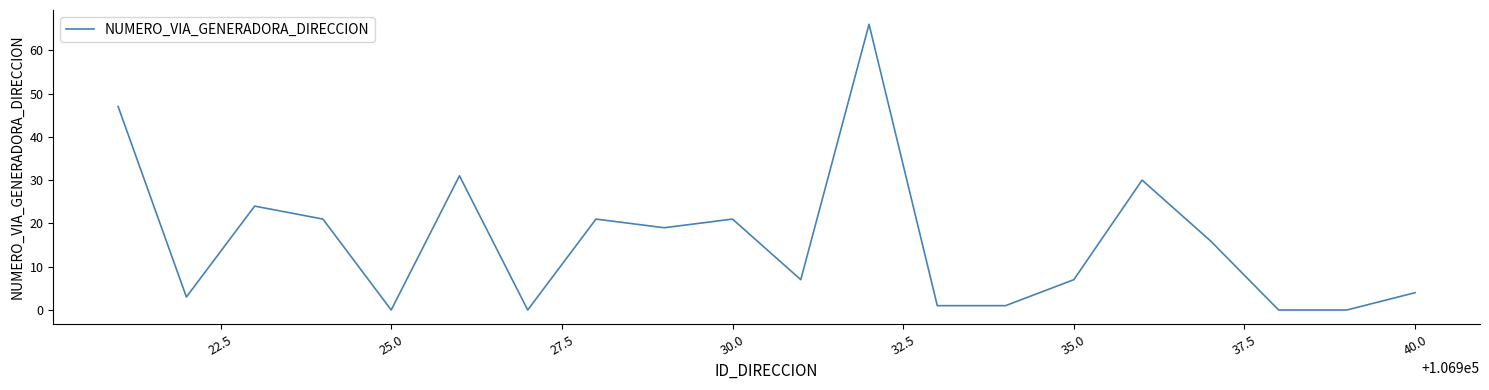

What is the difference between the second highest and minimum values?

47